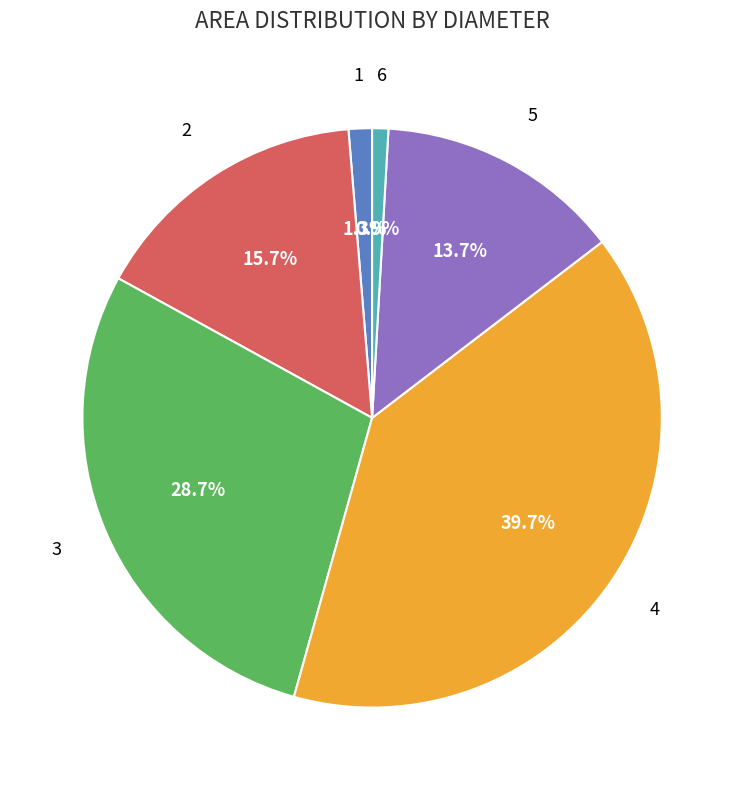

Does any single category account for the majority?

No